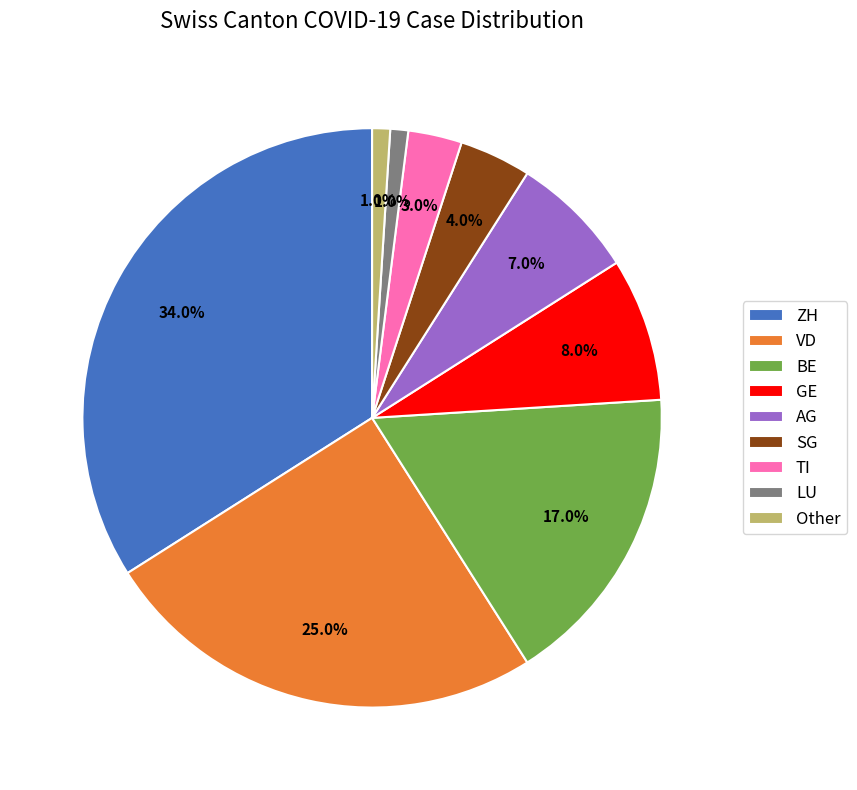

Does SG account for over 50% of the chart?

No